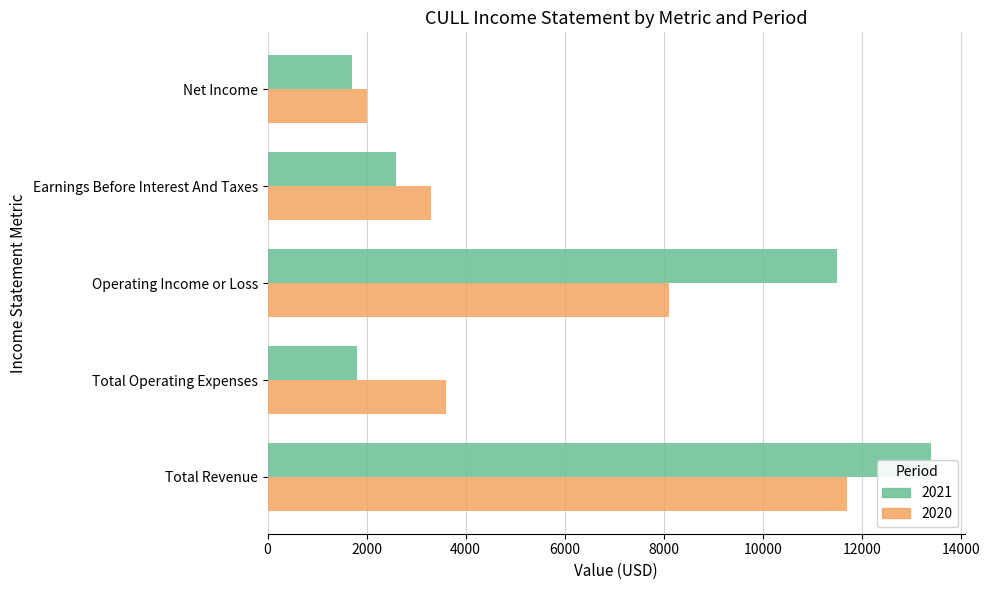

Is it true that Total Operating Expenses equals 5525 at 2020?

False